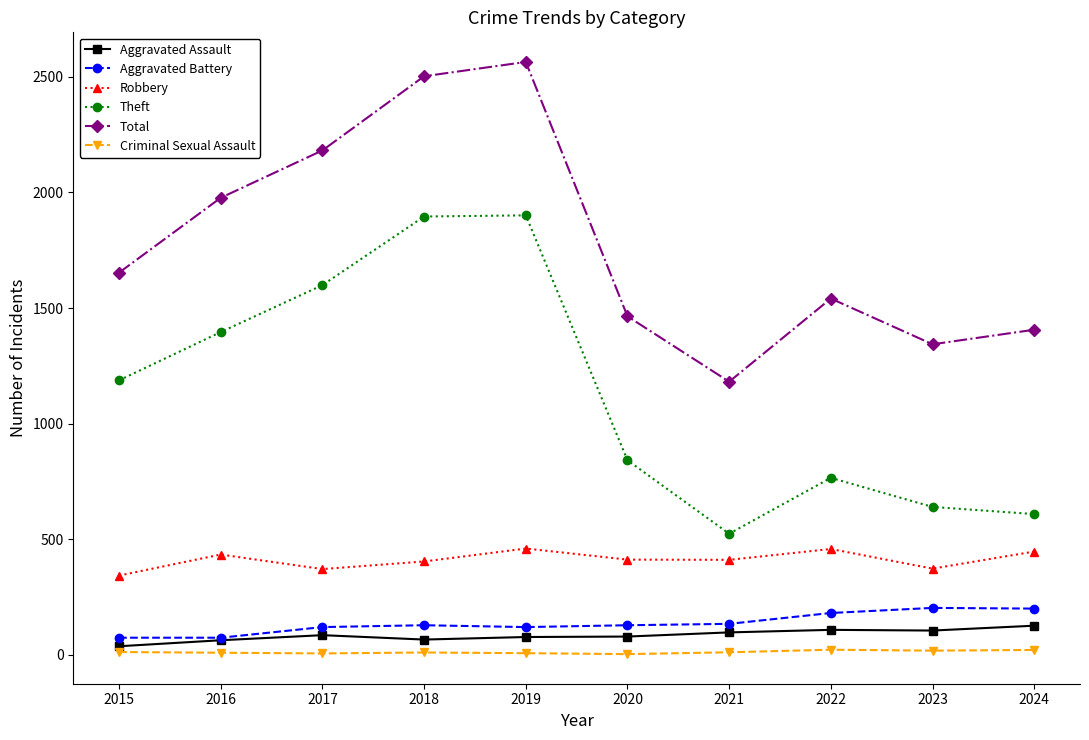

What is the maximum value shown in the chart?

2565